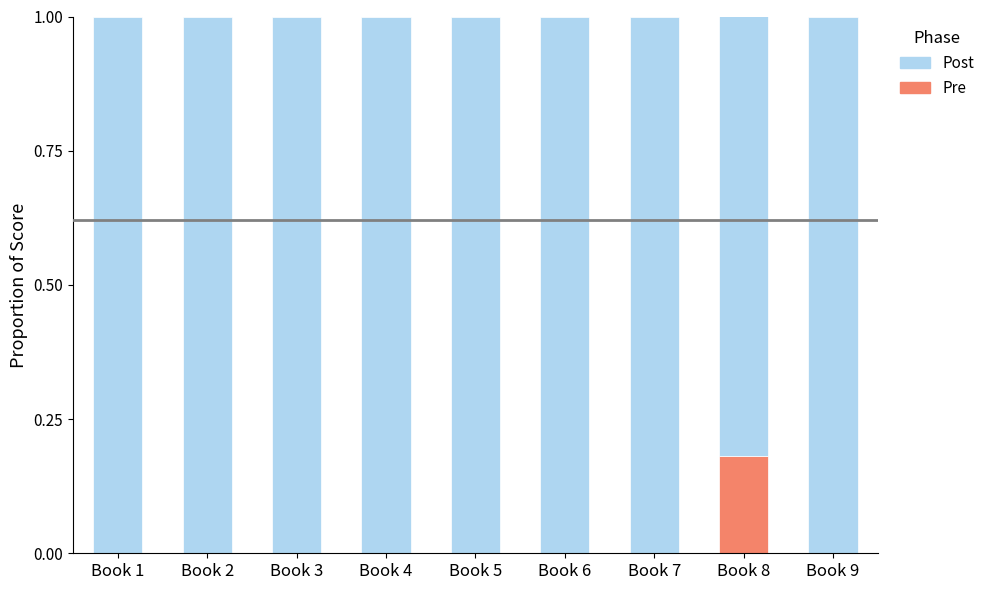

How many data points does each series have?

9